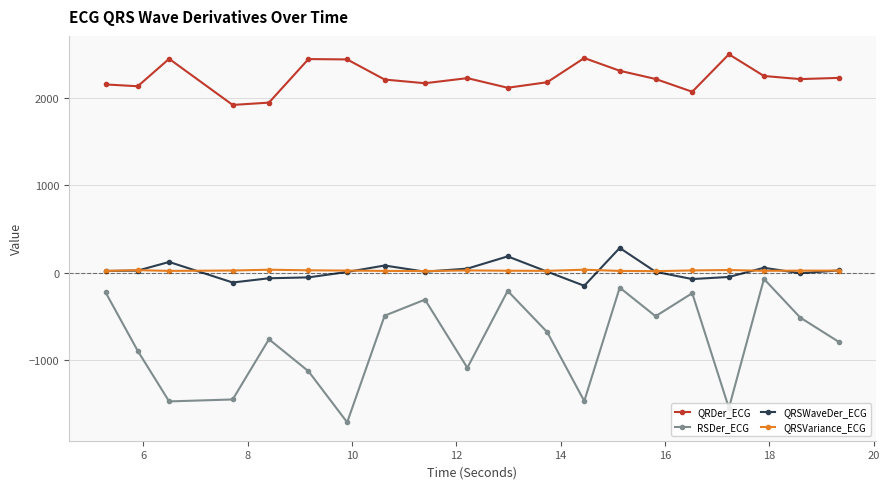

What is the highest value of the QRSWaveDer_ECG series?

281.0